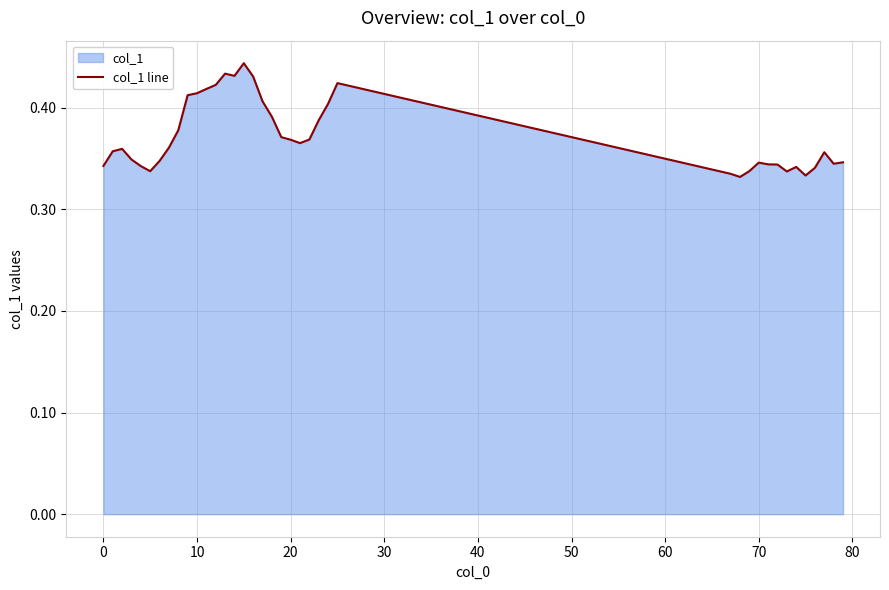

How many lines are shown in the chart?

1